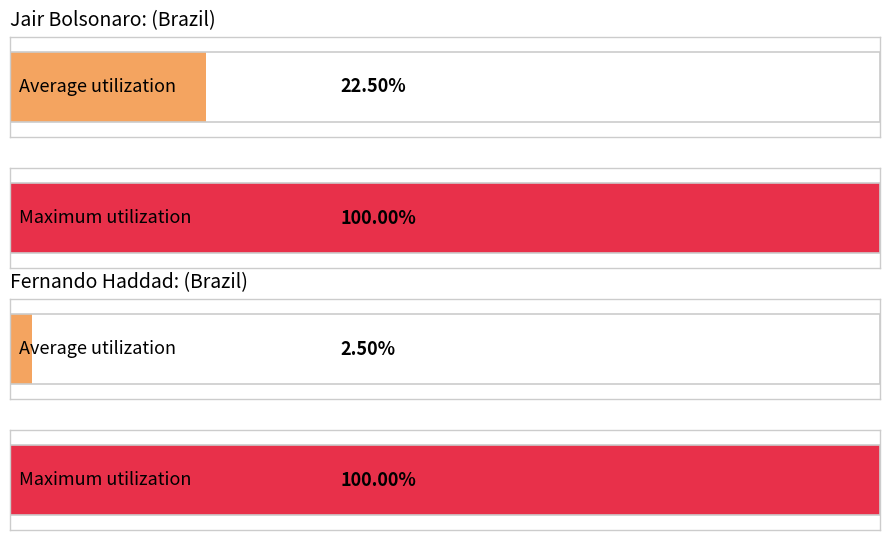

Count the number of data series in this chart.

2